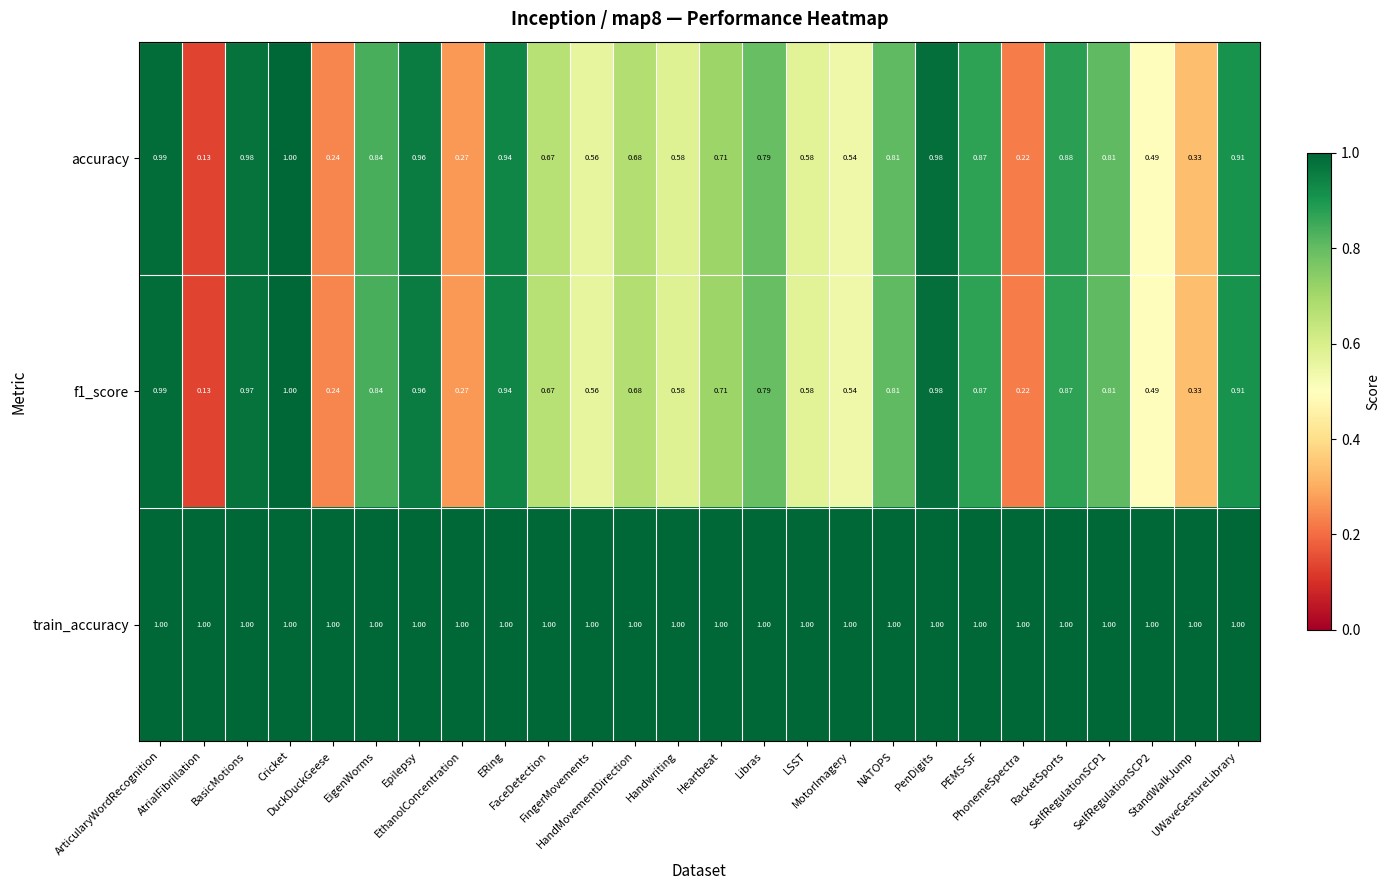

Which series has the largest total across all categories?

train_accuracy